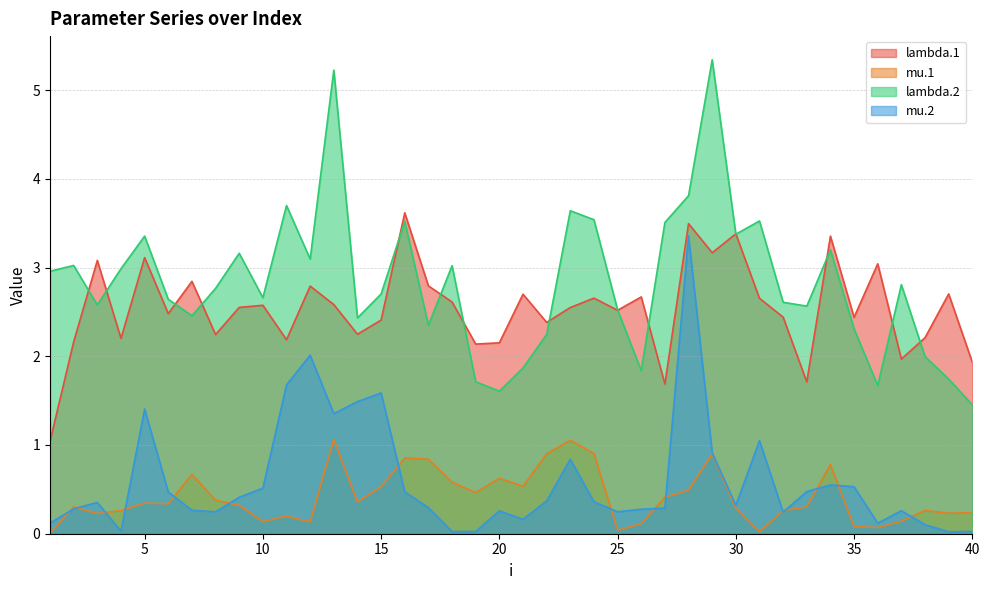

Does the chart display data point markers on the line(s)?

No